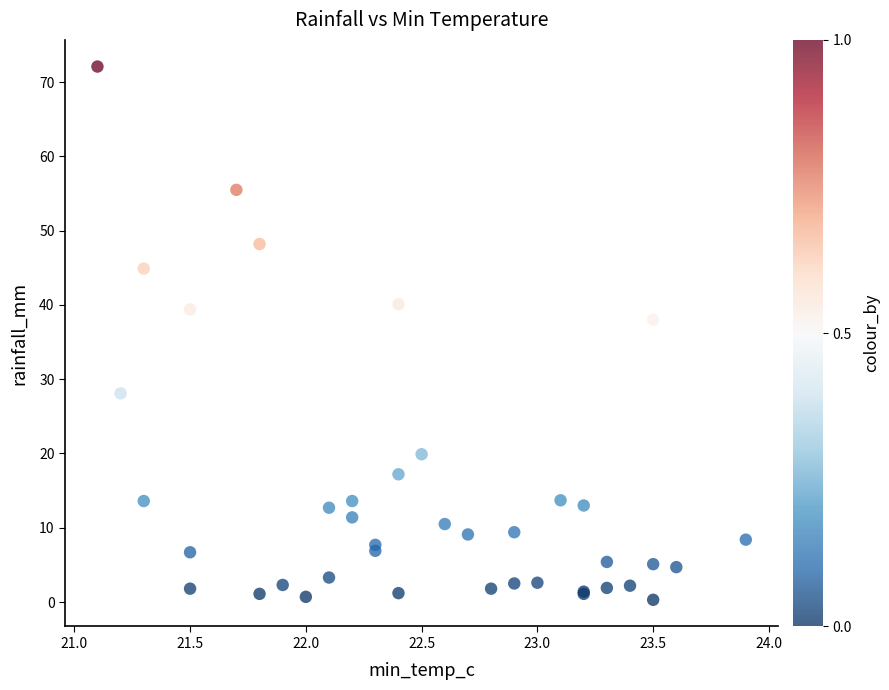

What Y value in the scatter plot is closest to 36?

38.0